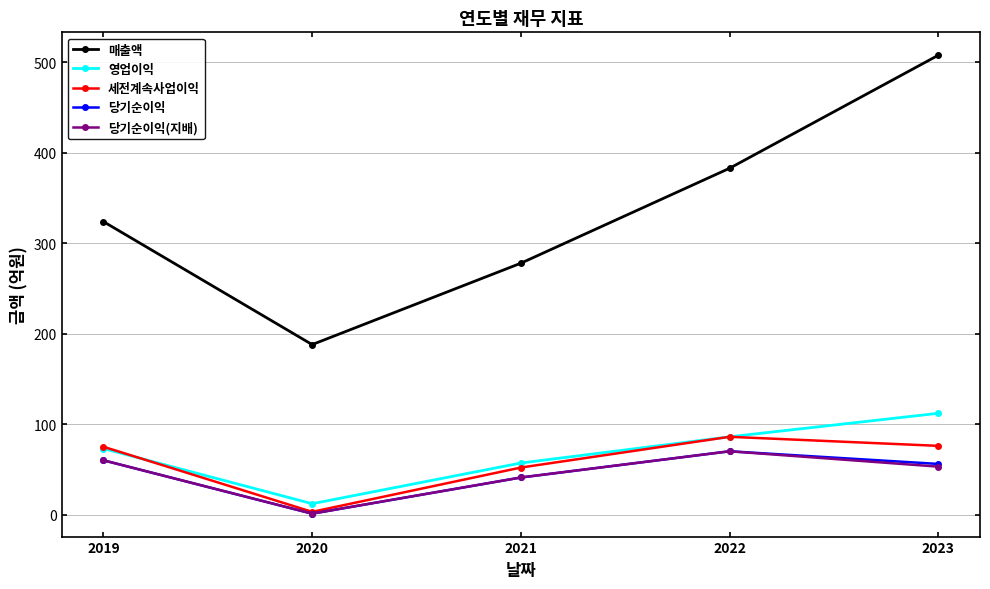

Is this an area chart (filled region under the line)?

No